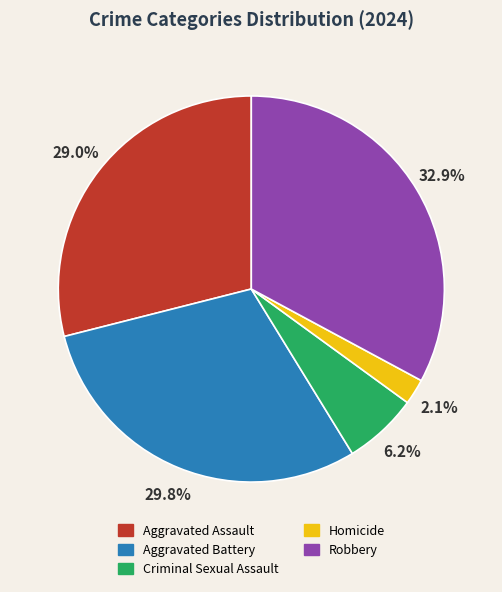

Is it true that Criminal Sexual Assault is 6% of the pie?

True